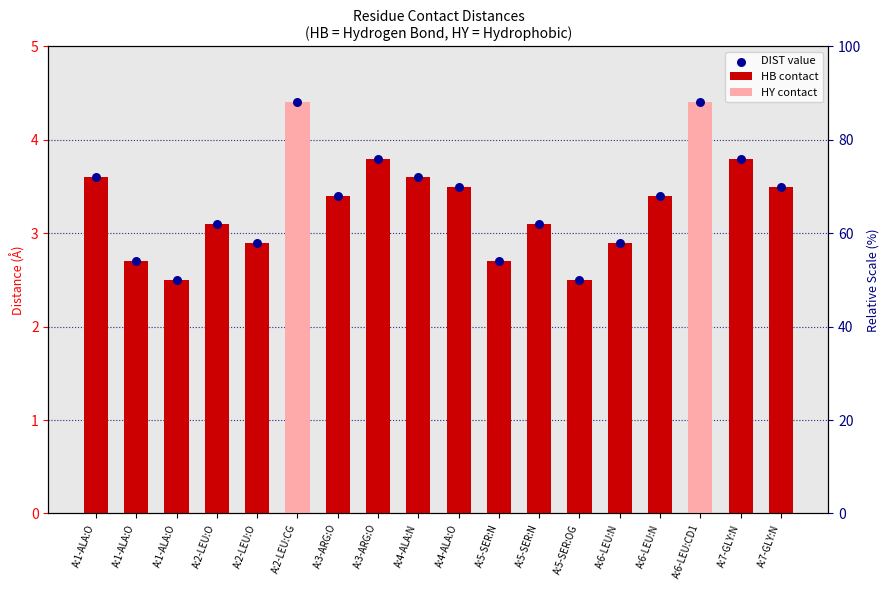

Approximately how many times larger is the value at A:5-SER:N compared to A:4-ALA:N?

0.9